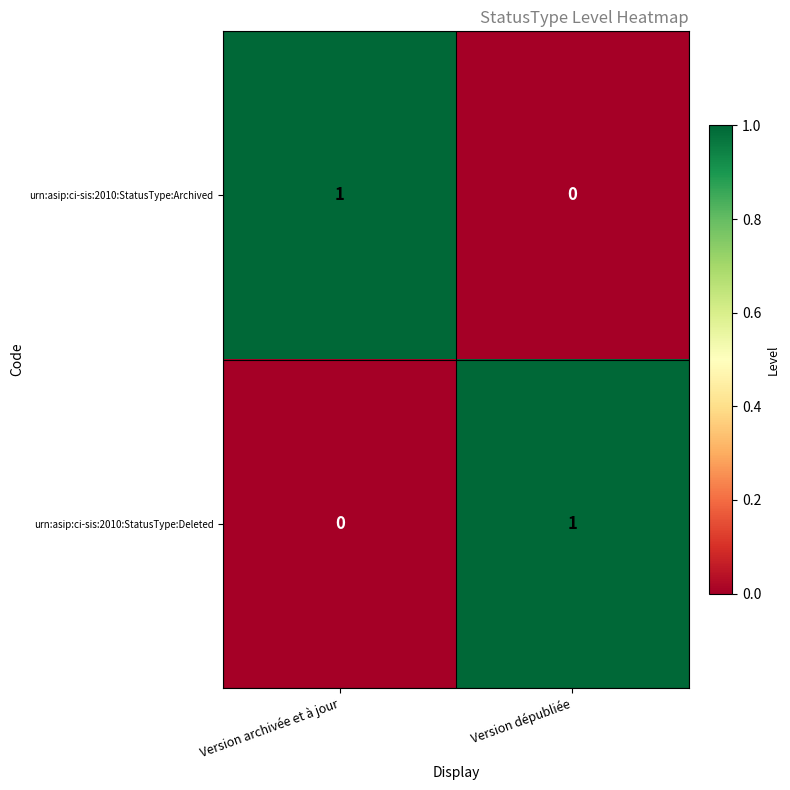

At which label does urn:asip:ci-sis:2010:StatusType:Deleted reach its minimum?

Version archivée et à jour